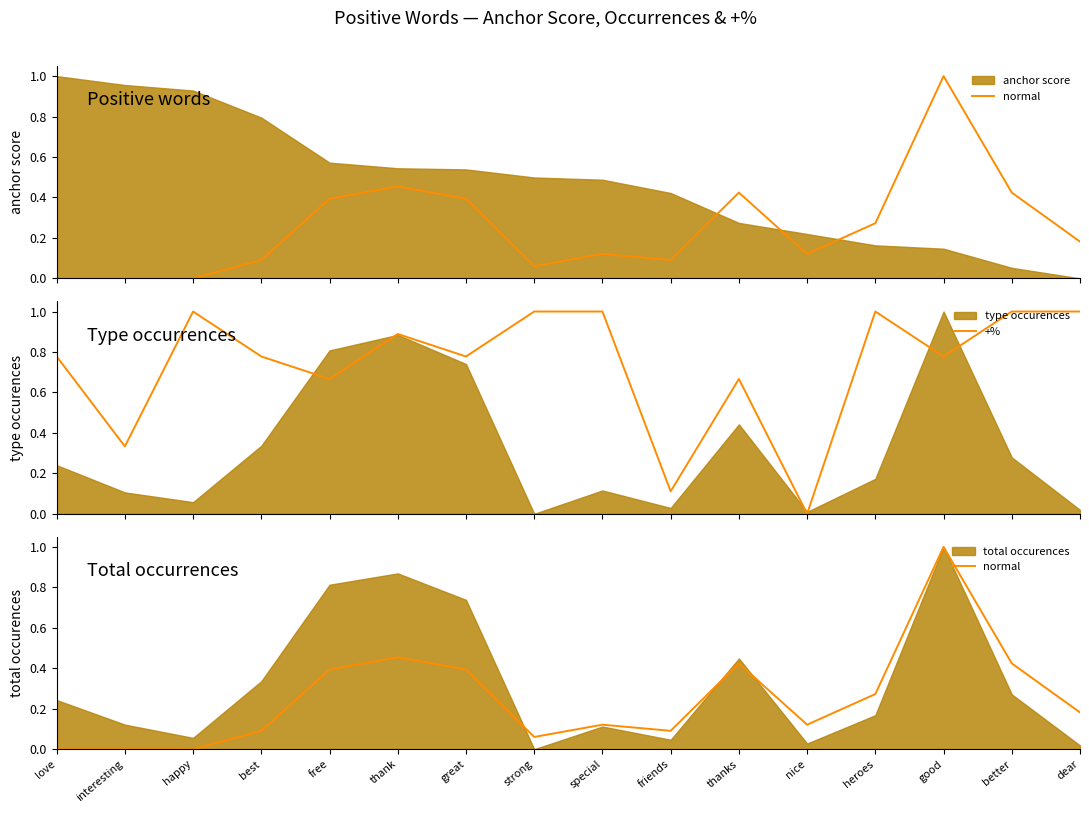

Does the chart have visible grid lines?

No